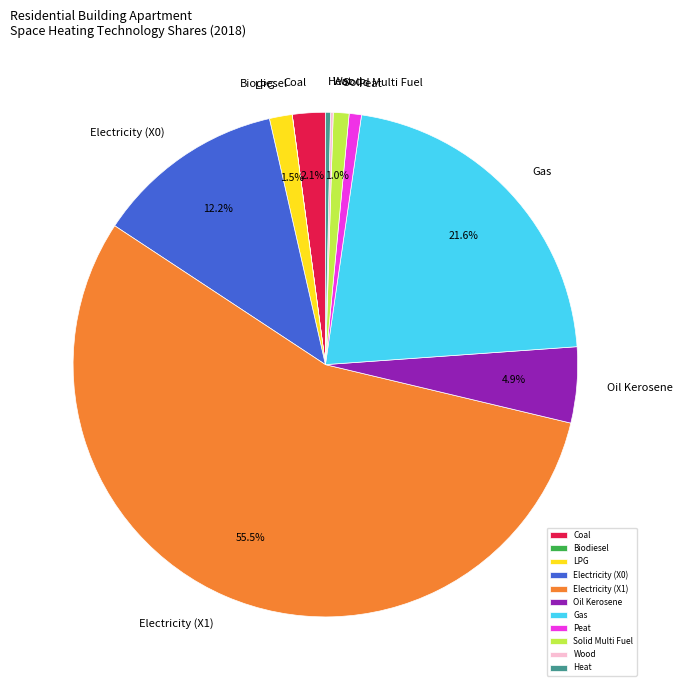

Which category has the biggest portion of the pie?

Electricity (X1)